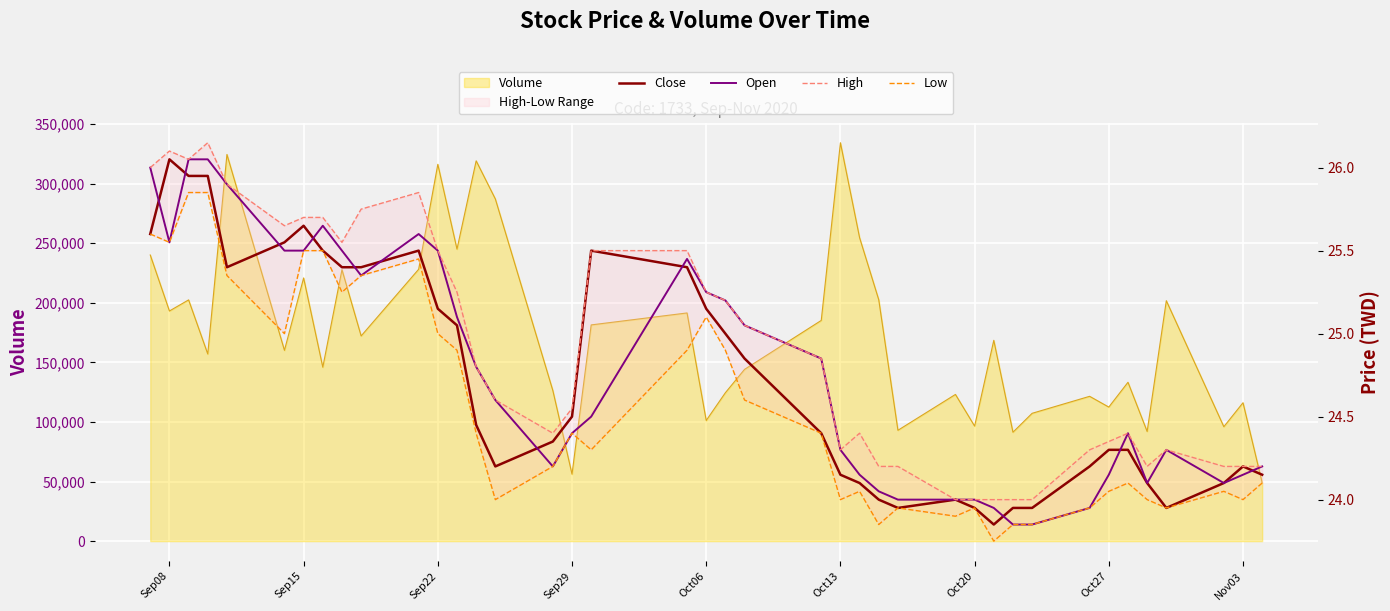

Count the number of categories in the chart.

40